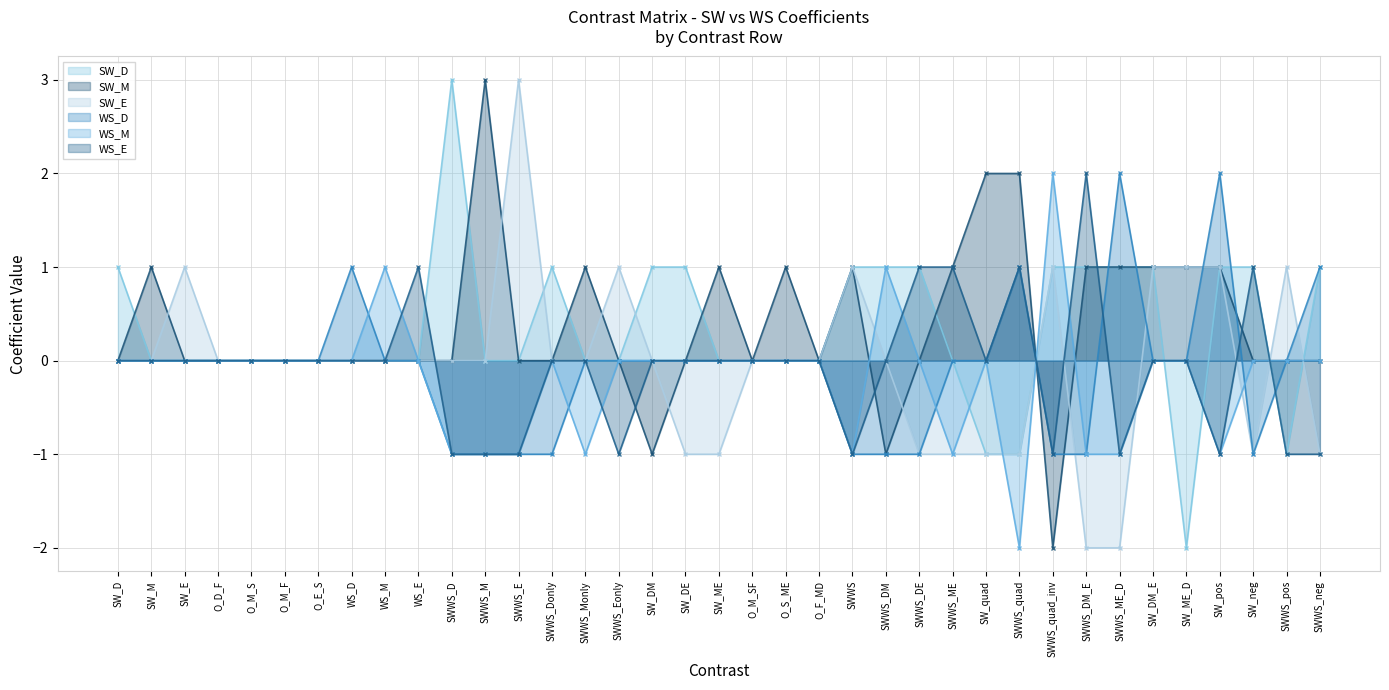

Which series changed the most between SWWS_Eonly and SWWS_DM_E?

SW_E